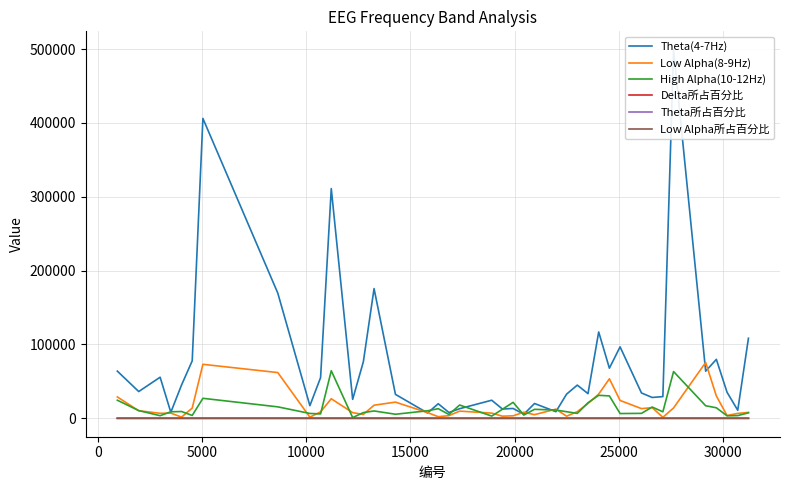

Which series has the widest spread of values?

Theta(4-7Hz)